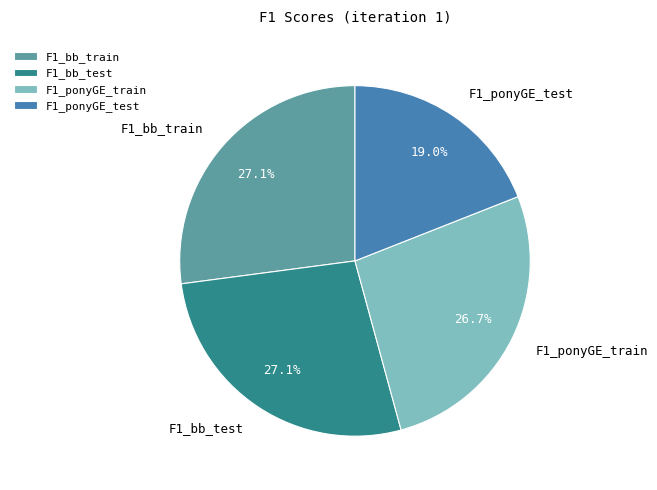

Count the number of slices in the pie.

4